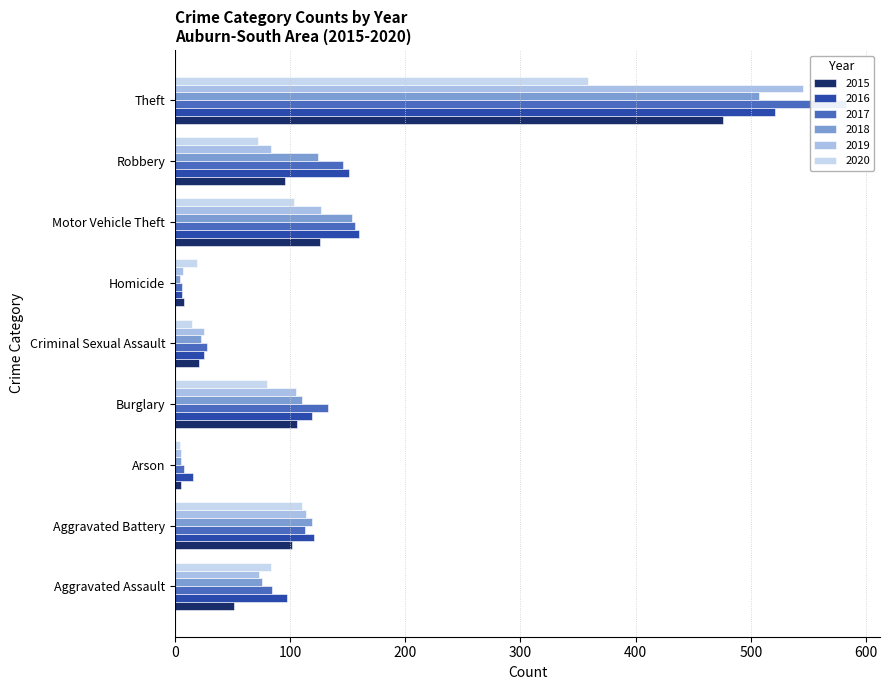

What is the average value of the 2015 series?

110